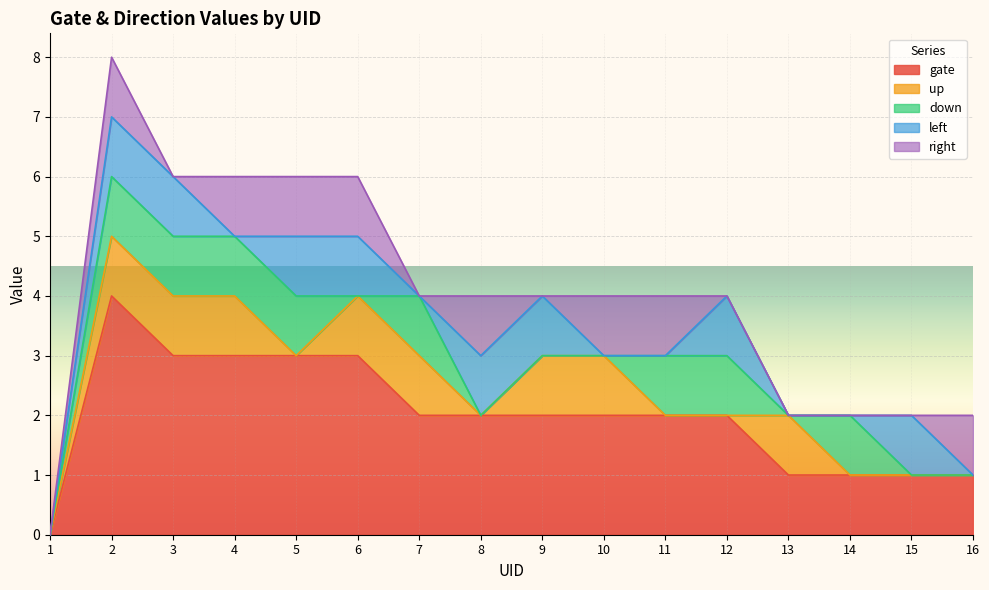

Where is left nearest to the value 0?

1